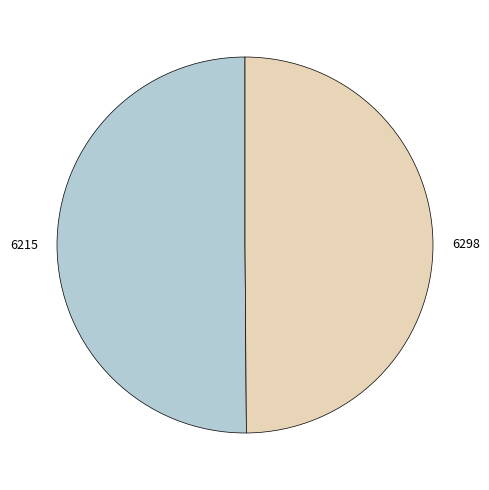

True or false: 6215 accounts for 38% of the total.

False